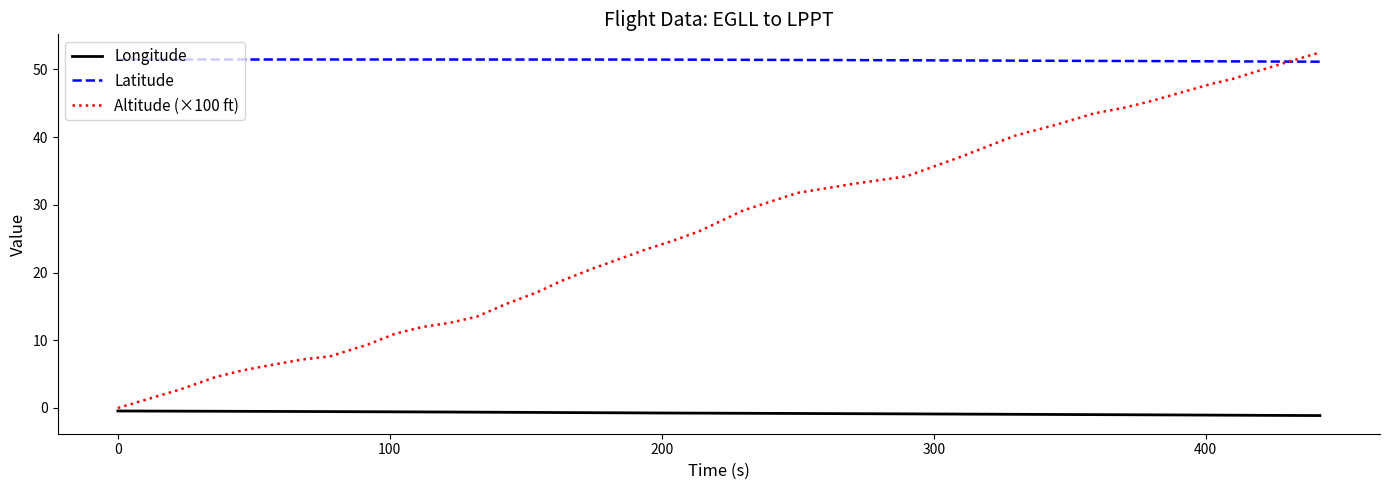

Count the Latitude values in the range 51 to 52.

36